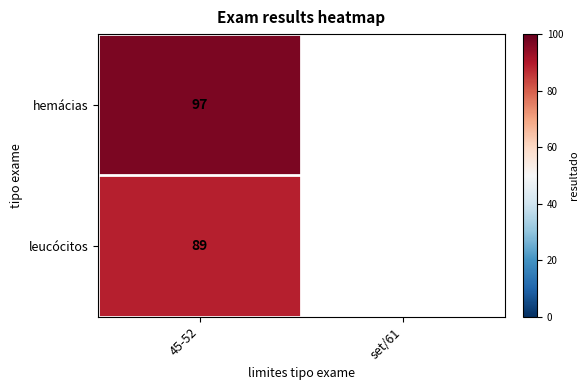

True or false: leucócitos has a value of 154 at 45-52.

False